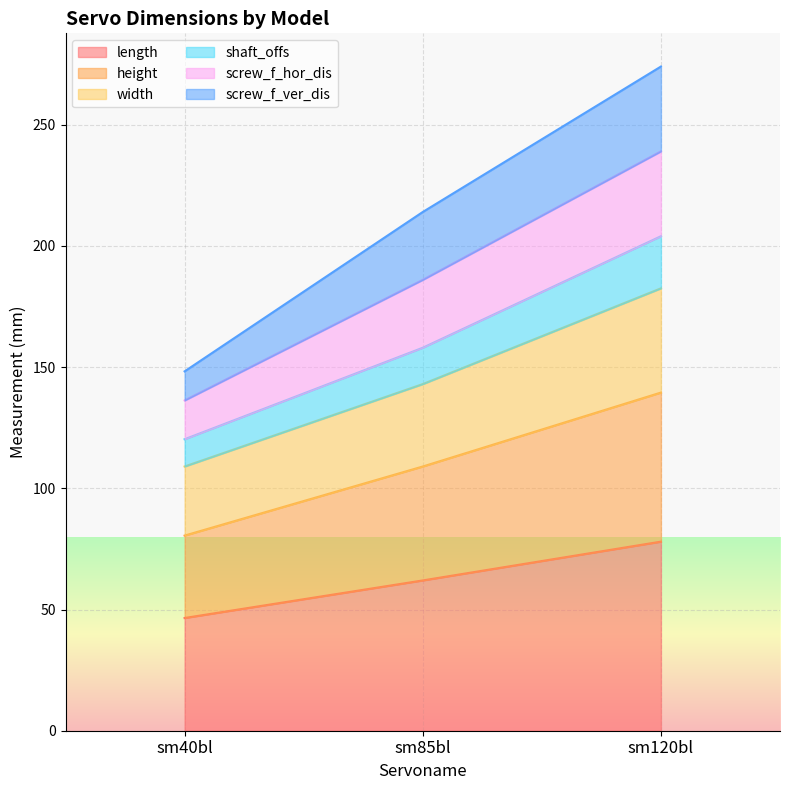

What is the smallest value displayed?

46.5